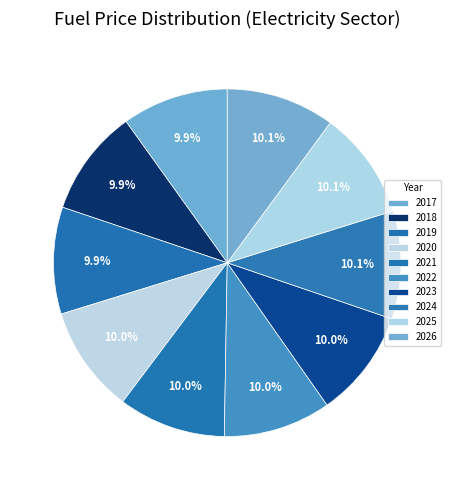

How many slices are in this pie chart?

10